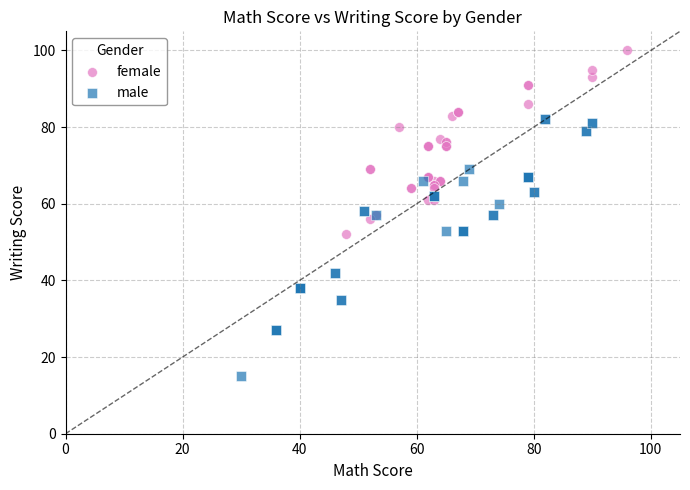

Which series contains the lowest Y value?

male